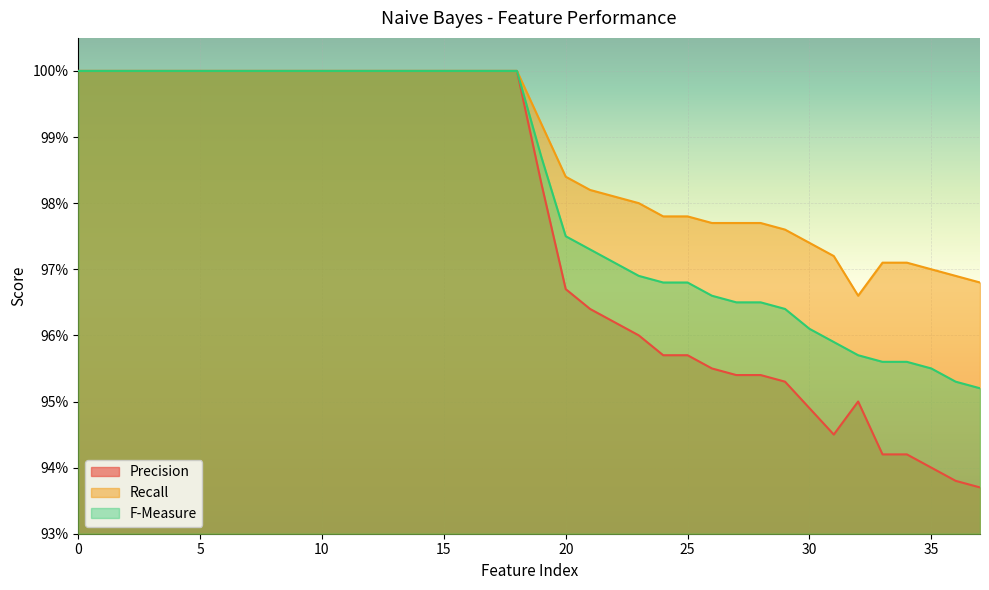

What is the label of the 19th point from the left?

18